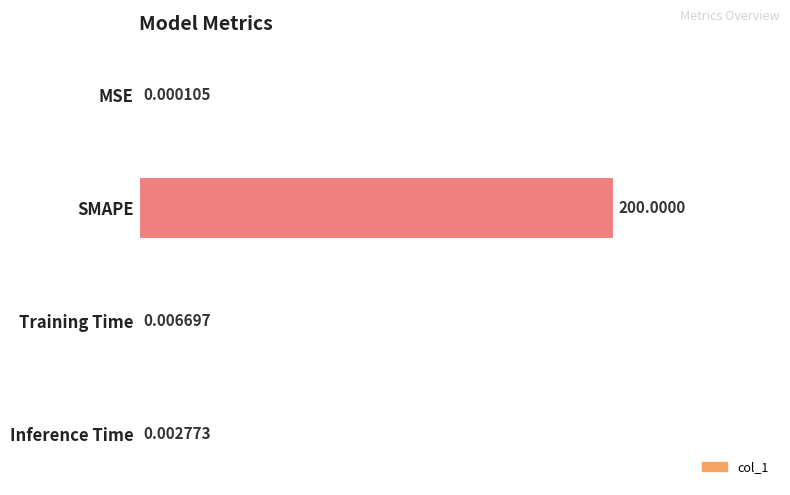

Which category has the highest value across all series?

SMAPE